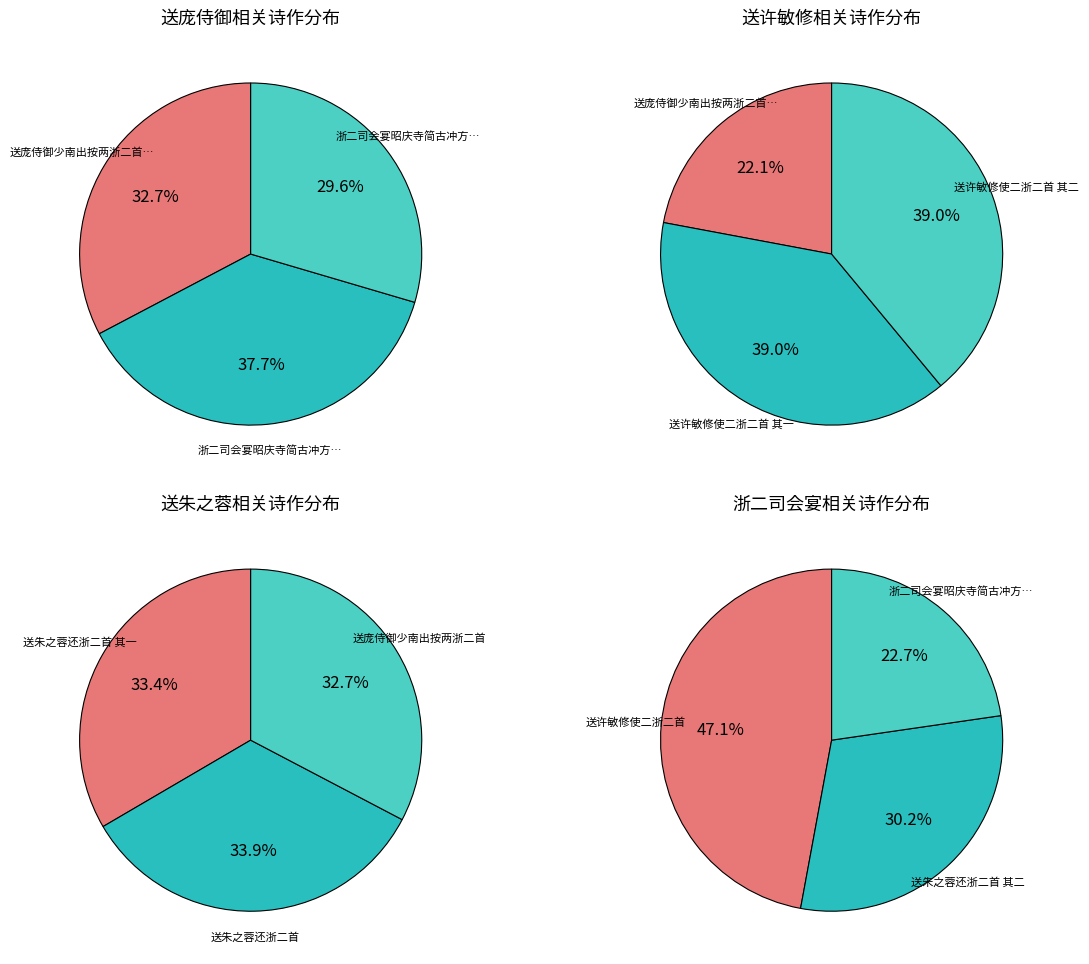

What is the largest slice in the pie chart?

送许敏修使二浙二首